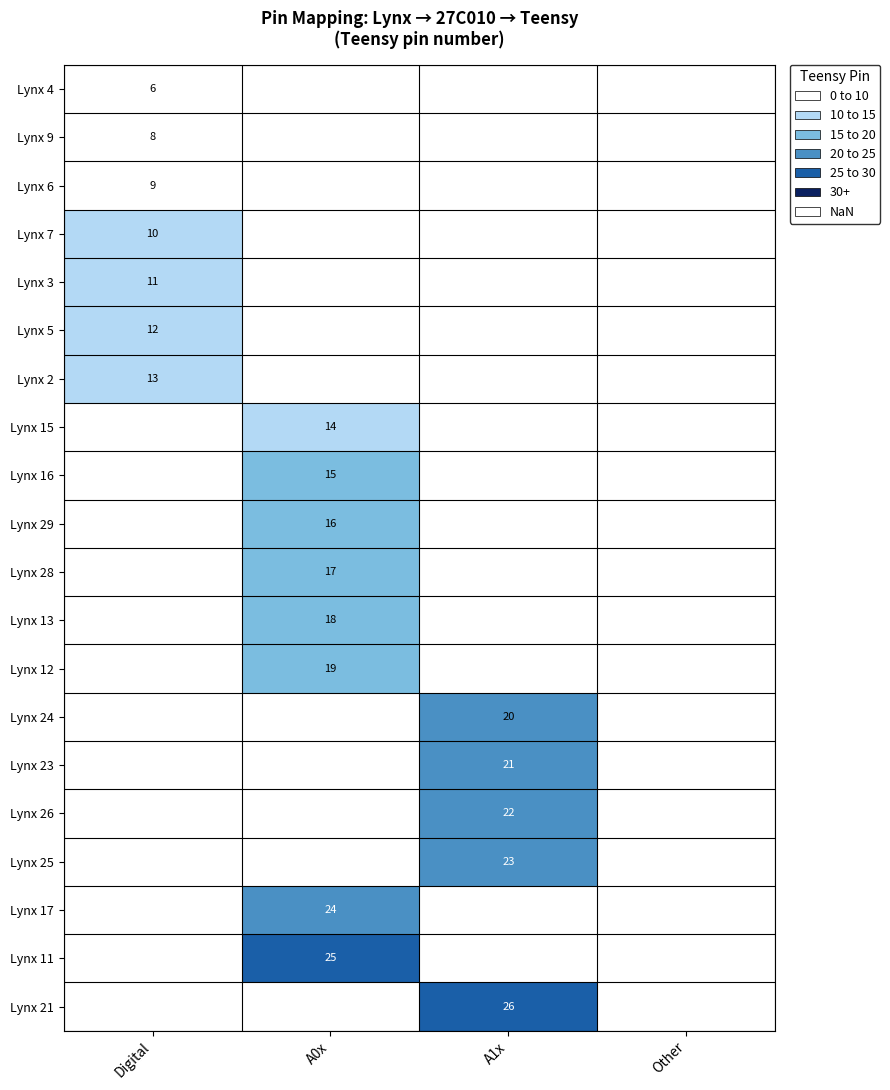

The value of Lynx 11 at A0x is 25. True or false?

True